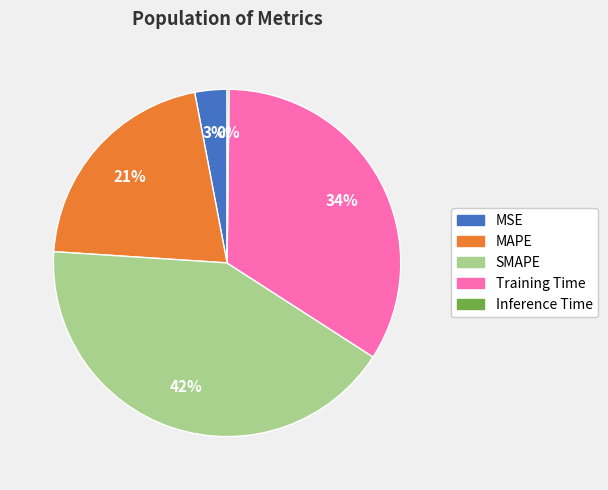

Which category has the biggest portion of the pie?

SMAPE